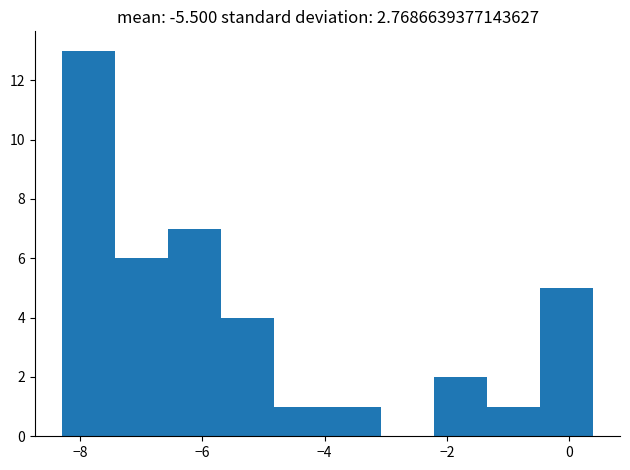

What is the height of the bar covering -1.4 to -0.4 on the x-axis? Neither the bar edges nor the heights are printed on the chart, so give them approximately, as read against the axes.

1